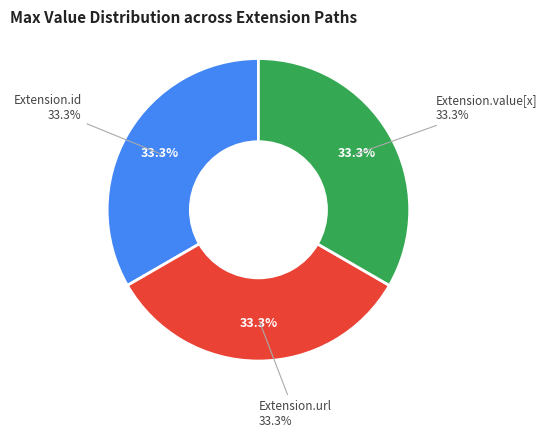

The Extension.value[x] slice represents 11% of the pie. True or false?

False